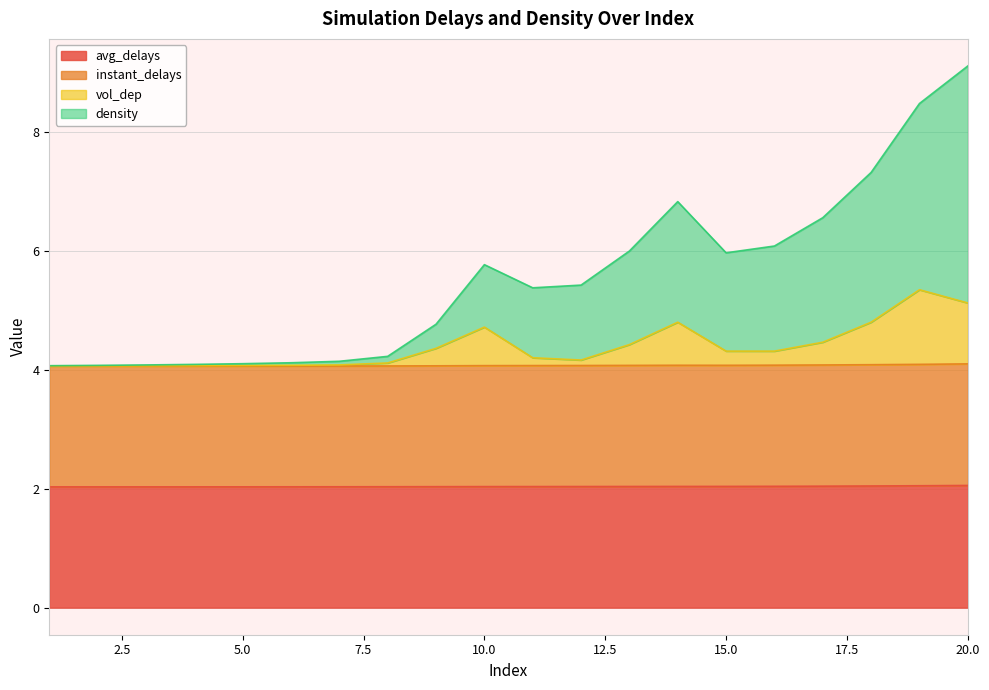

What is the highest value of the avg_delays series?

2.1